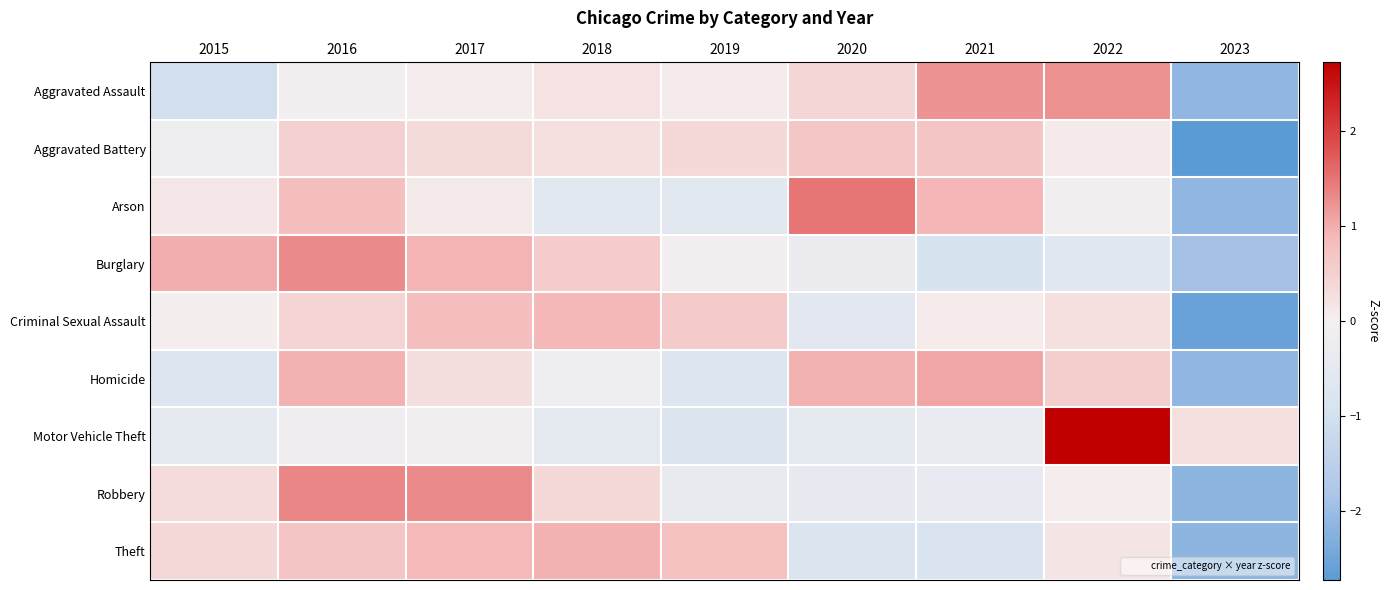

At how many categories does at least one series exceed 0?

9